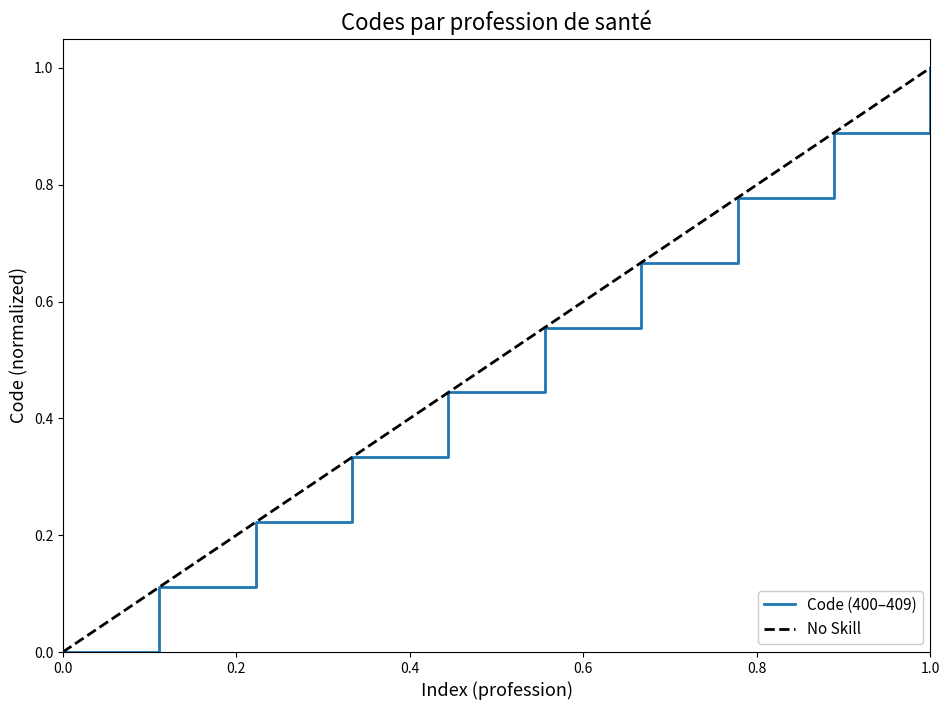

What is the sum of all values?

5.0